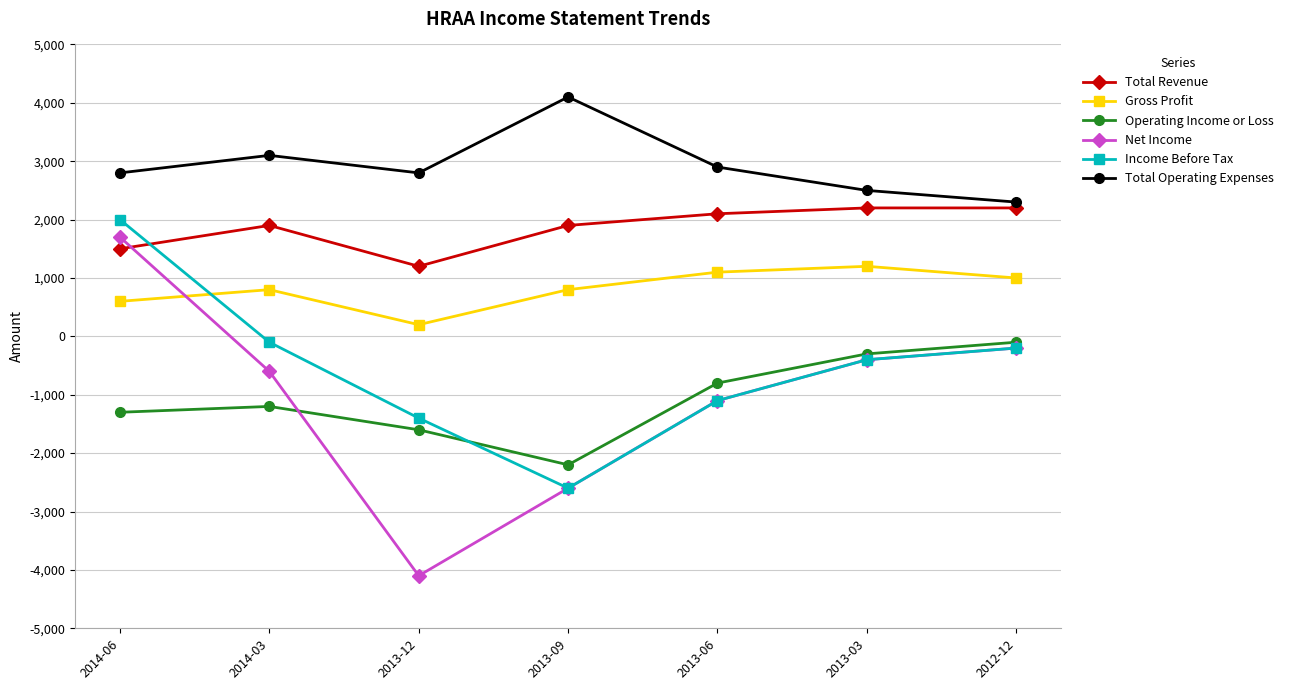

How many values in the Income Before Tax series are below -400?

3